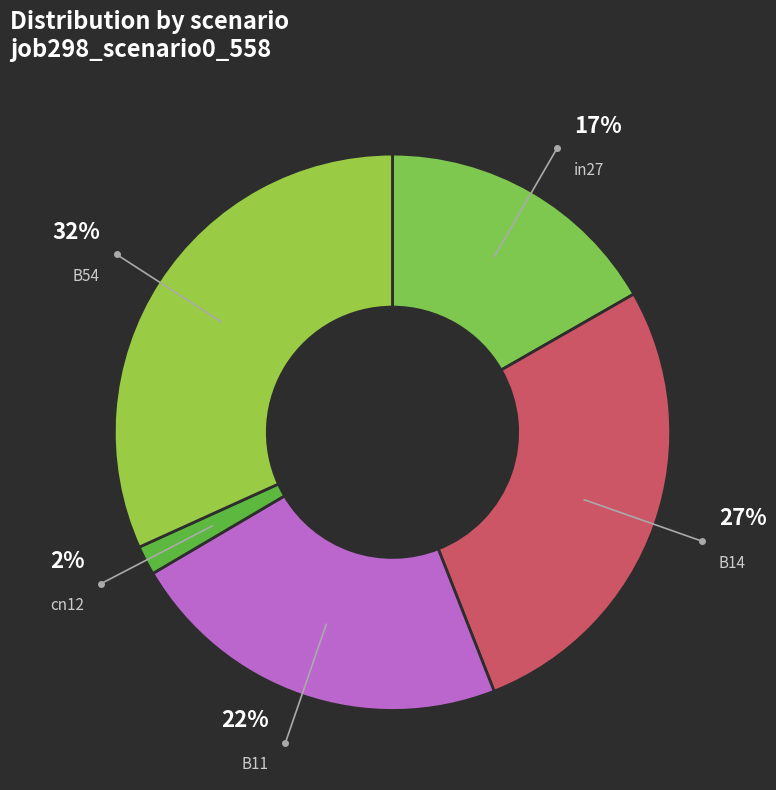

Rank the categories by value from lowest to highest.

cn12, in27, B11, B14, B54